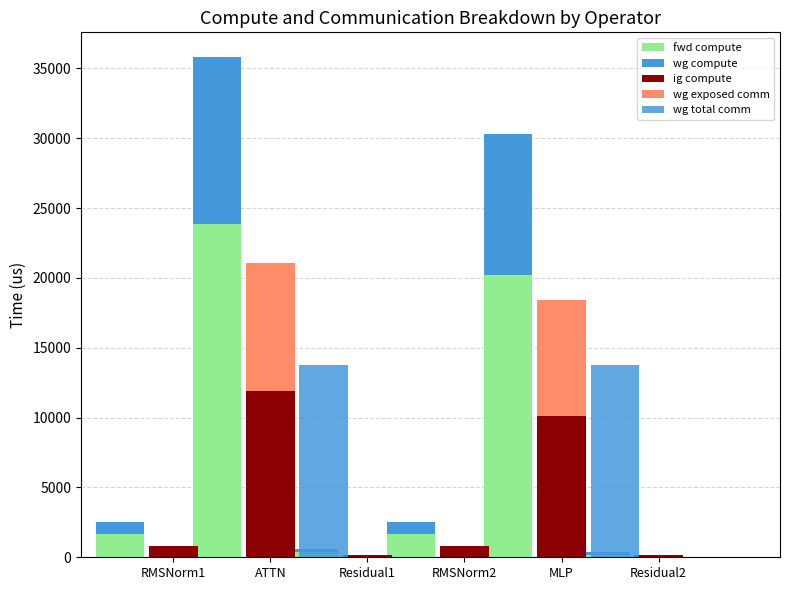

What are all the series names shown in the legend?

fwd compute, wg compute, ig compute, wg exposed comm, wg total comm